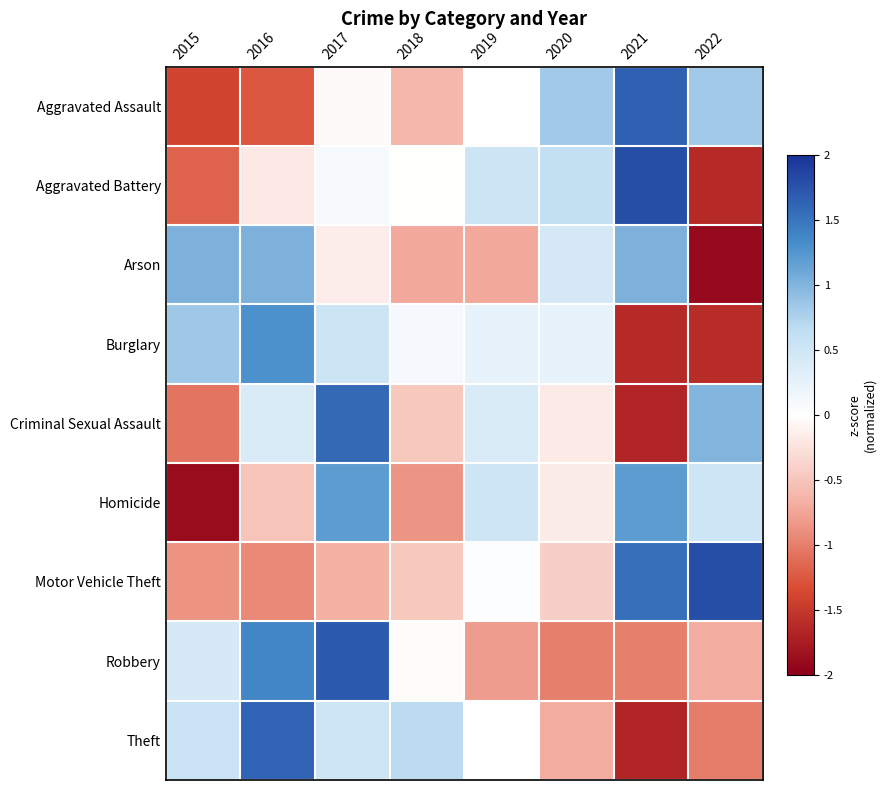

What is the difference between the highest and lowest values at 2019?

1.3